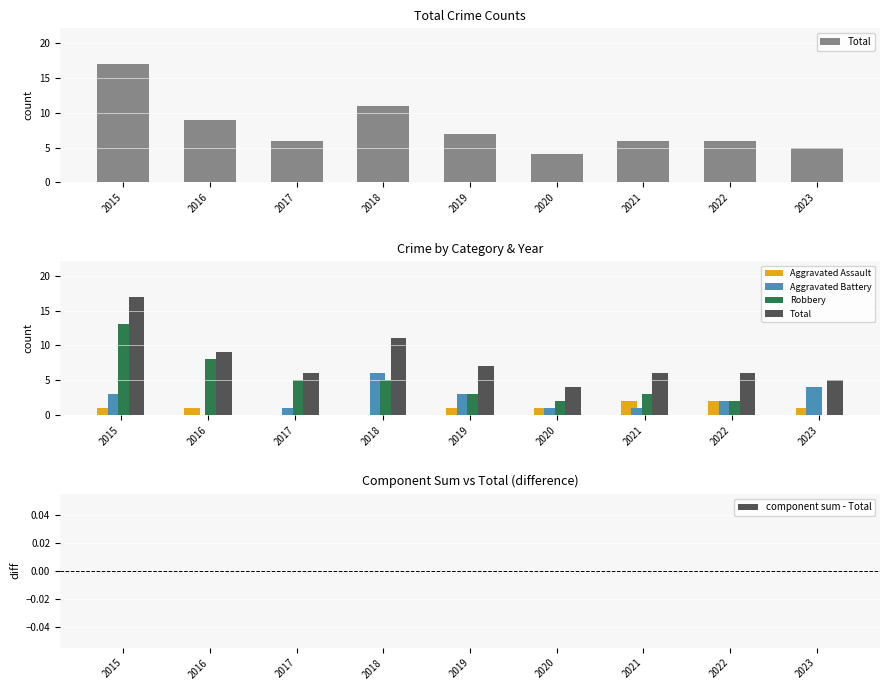

List the series in order of their peak value, lowest first.

component sum - Total, Aggravated Assault, Aggravated Battery, Robbery, Total